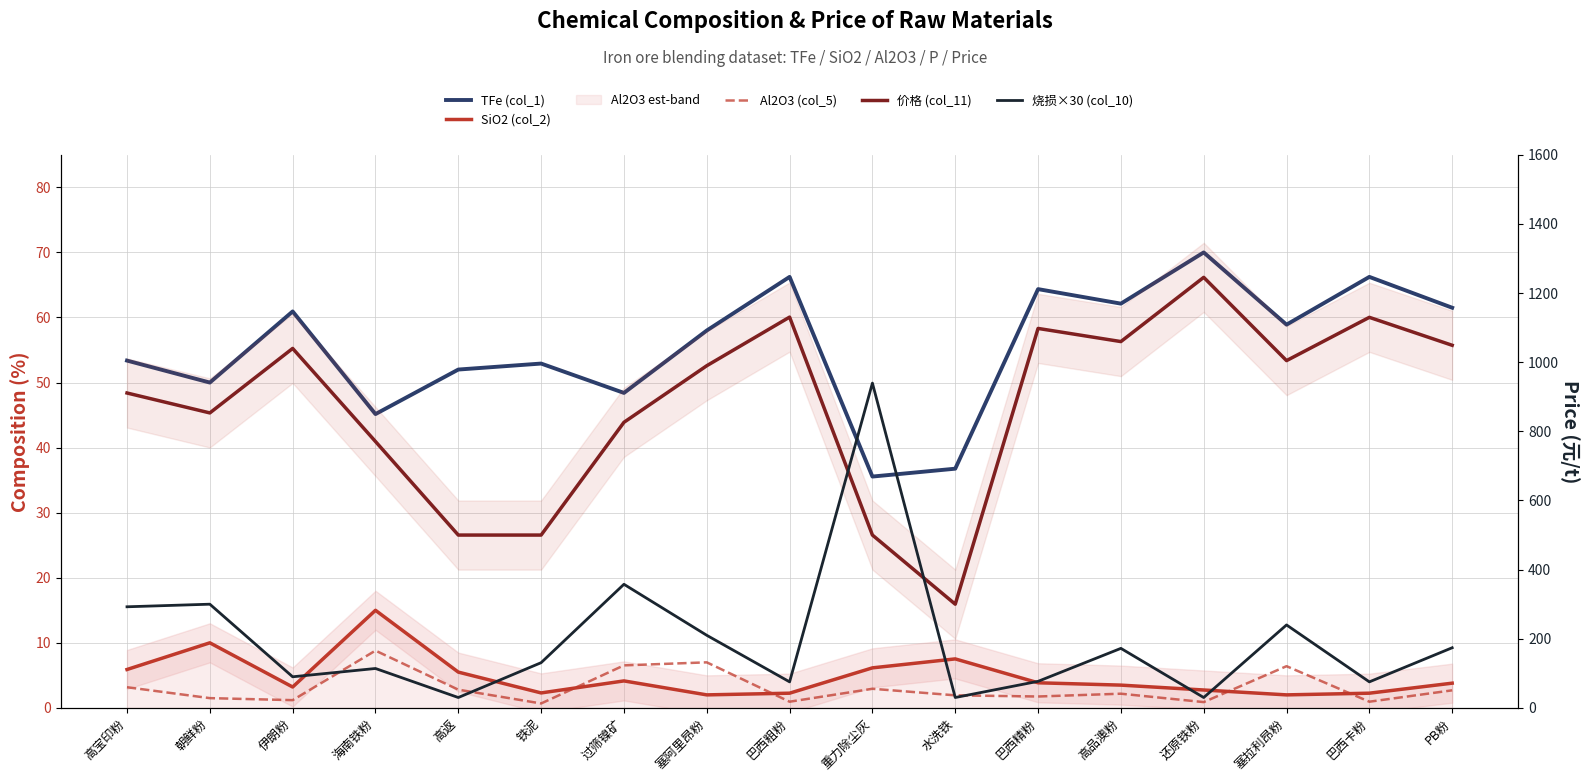

Rank the series at 朝鲜粉 from highest to lowest value.

价格 (col_11), 烧损×30 (col_10), TFe (col_1), SiO2 (col_2), Al2O3 (col_5)